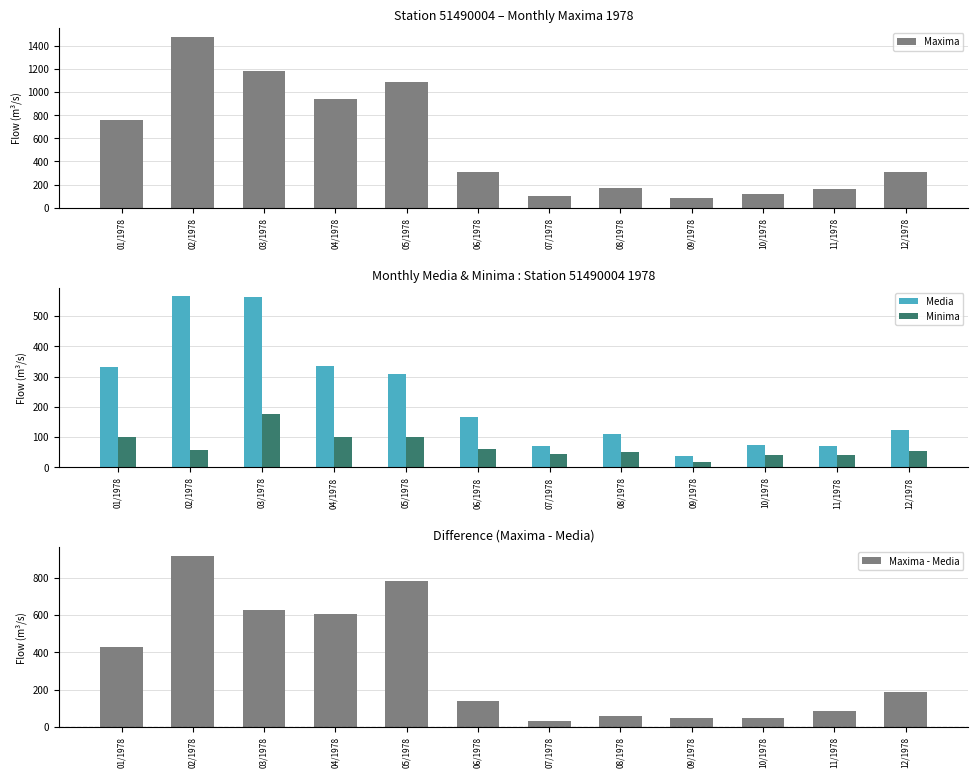

What is the difference between the second highest and minimum values in the Minima series?

82.7